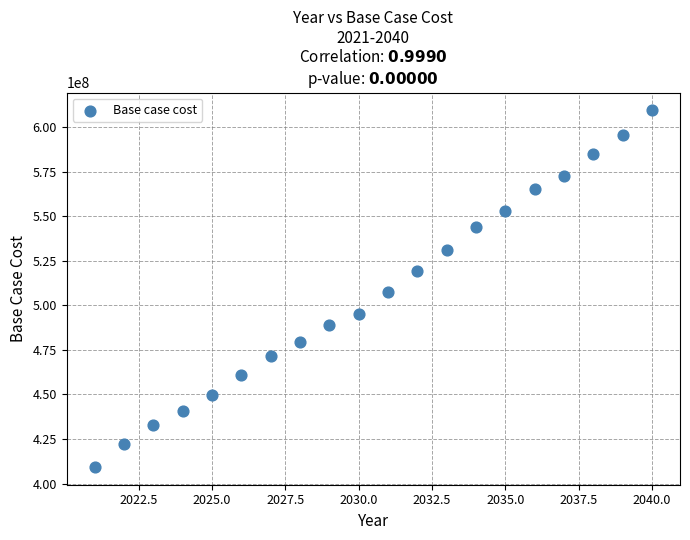

What is the range of Y values (max minus min)?

199962996.5